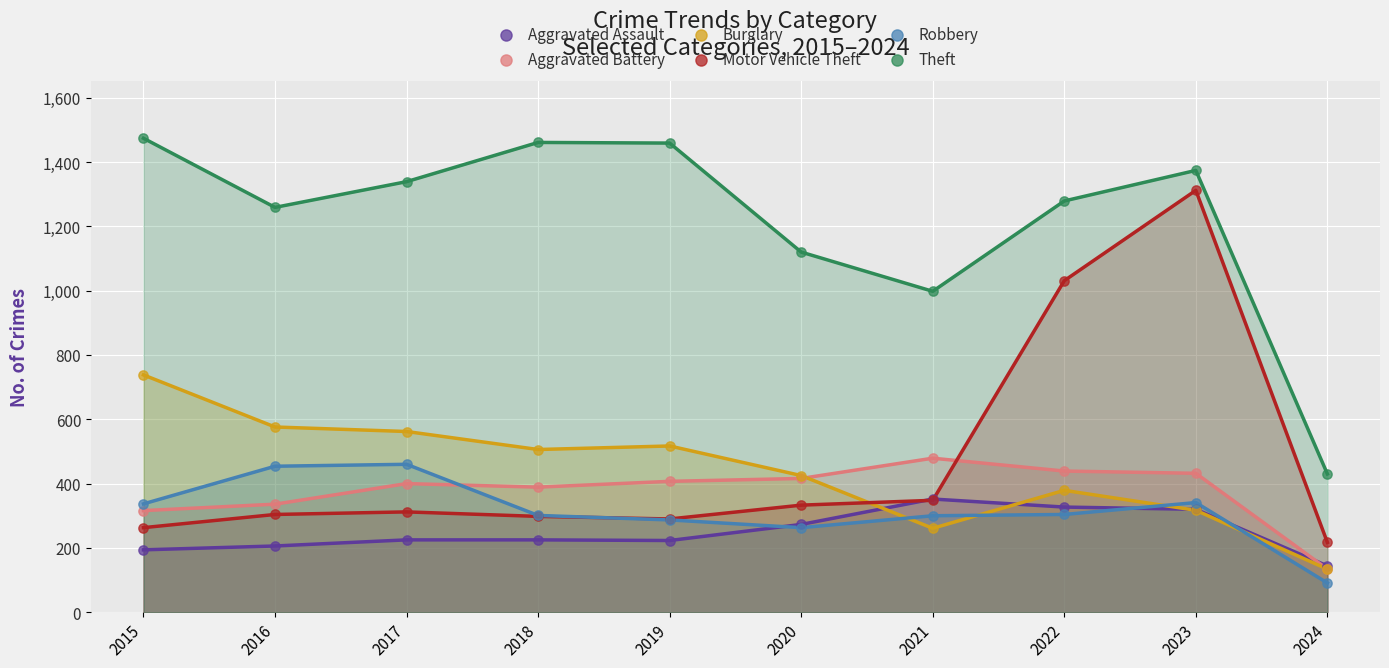

Across all series, what Y value is closest to 782?

738